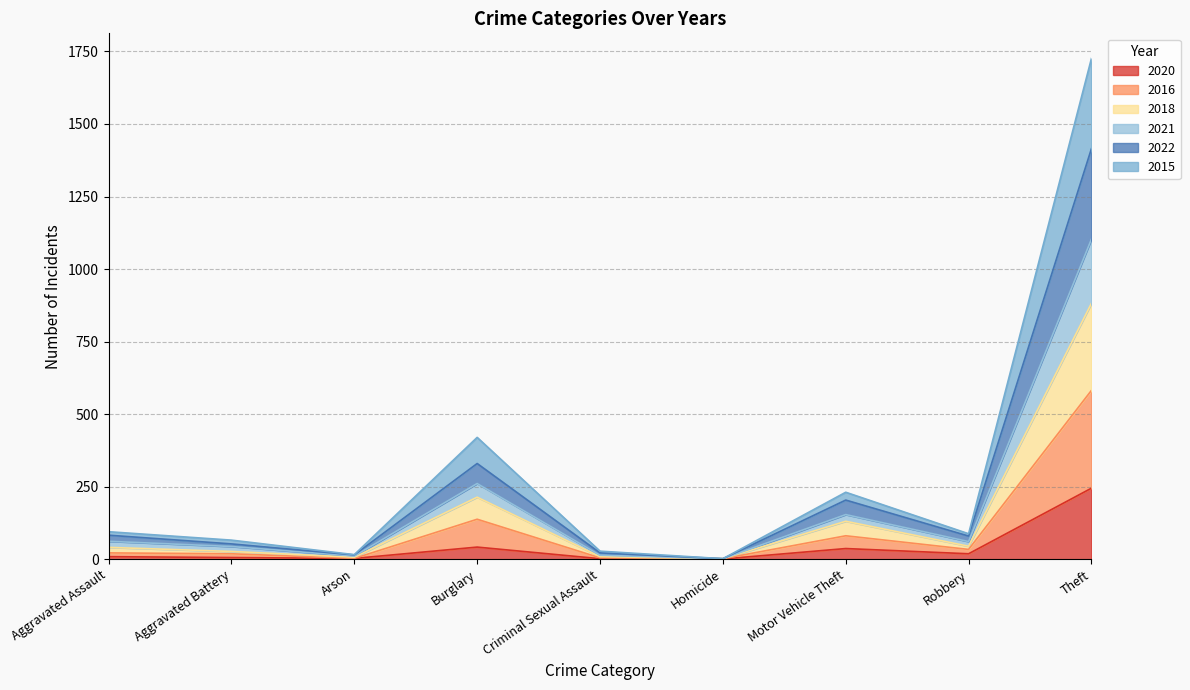

At which category is the sum across all series the highest?

Theft